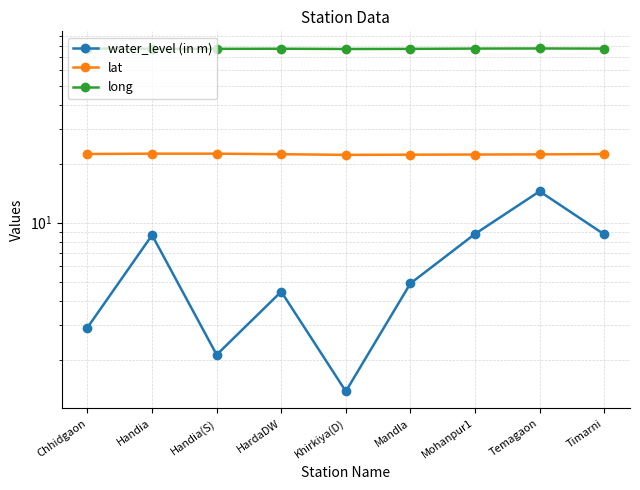

List the labels in order of lat value, smallest first.

Khirkiya(D), Mandla, Mohanpur1, Temagaon, HardaDW, Timarni, Chhidgaon, Handia(S), Handia